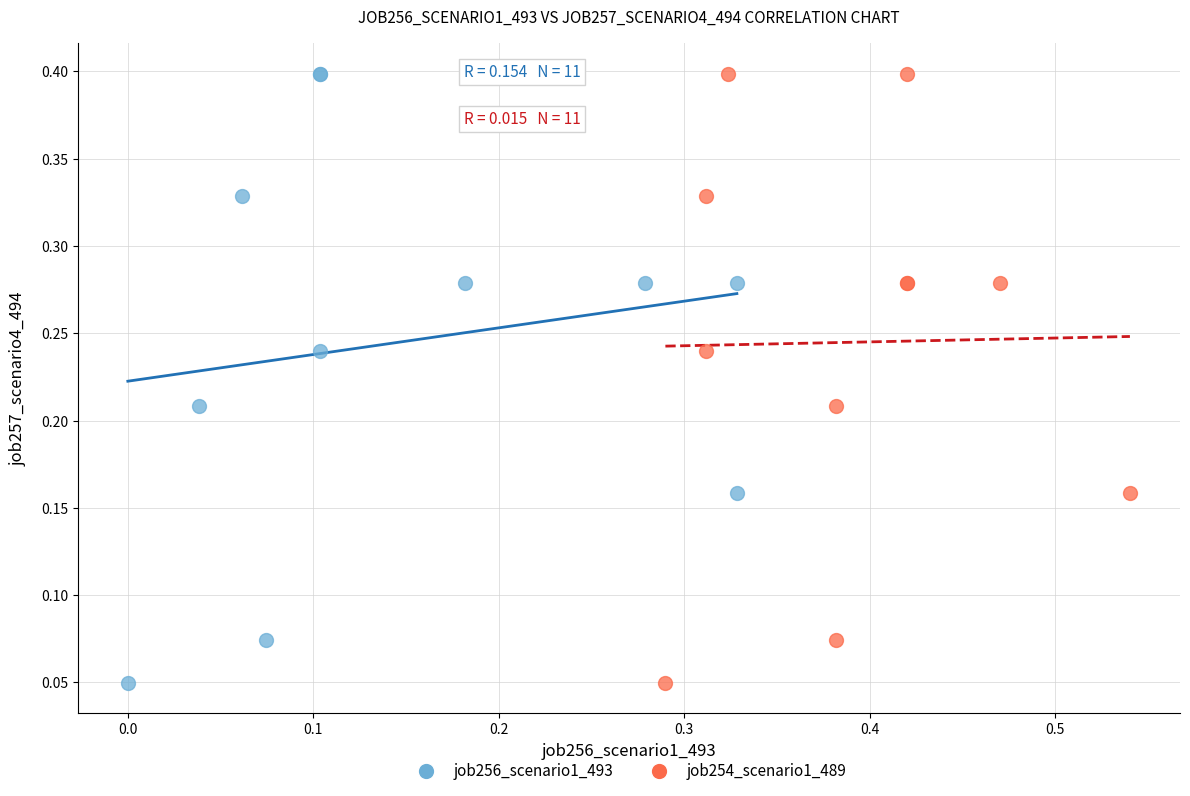

What are all the series names shown in the legend?

job256_scenario1_493, job254_scenario1_489